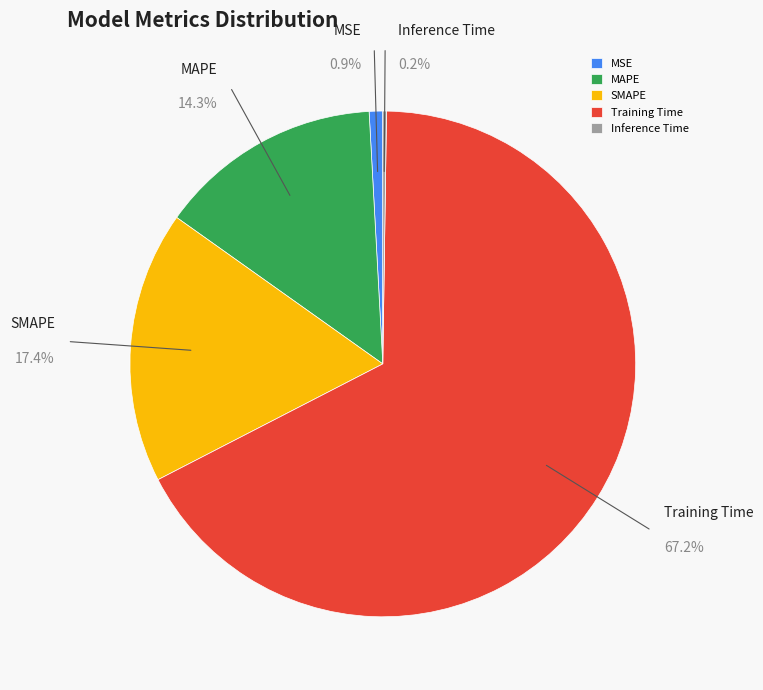

Combined, what portion of the pie is Training Time and Inference Time?

67.4%